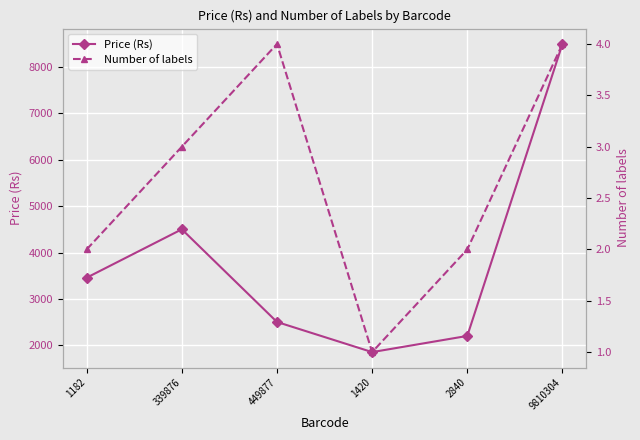

What is the sum of the Price (Rs) values at 1182 and 339876?

7957.8